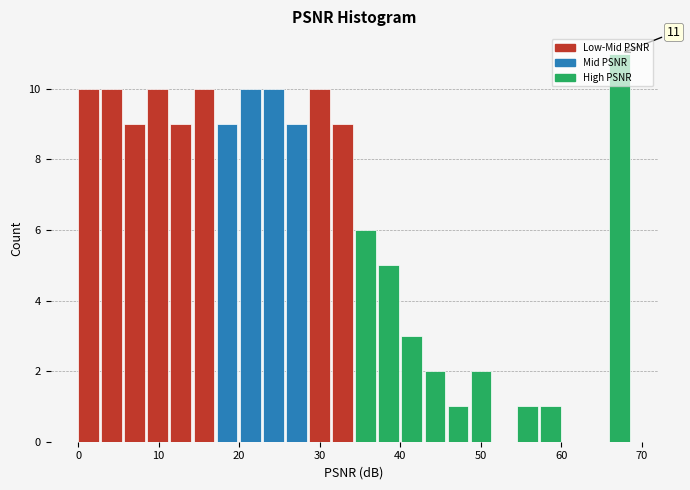

Read against the x-axis, roughly where is the centre of the tallest bar?

67